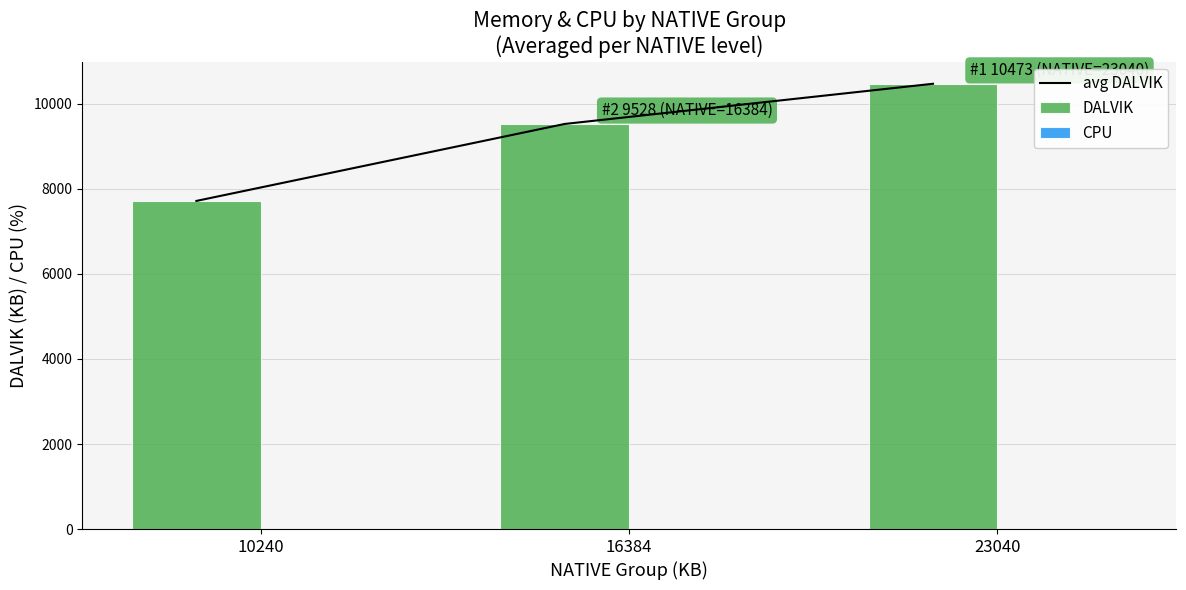

What is the approximate value of DALVIK at 23040?

10473.0